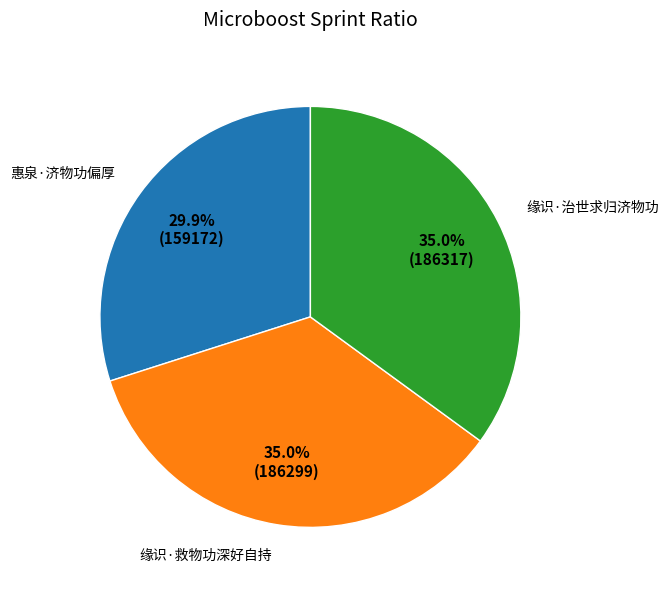

Between 惠泉·济物功偏厚 and 缘识·治世求归济物功, which is larger?

缘识·治世求归济物功